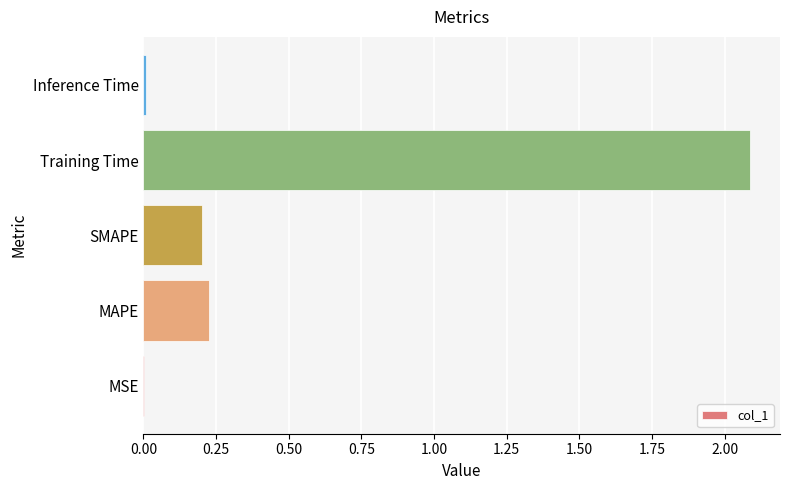

What is the change in value from SMAPE to Training Time?

+1.9